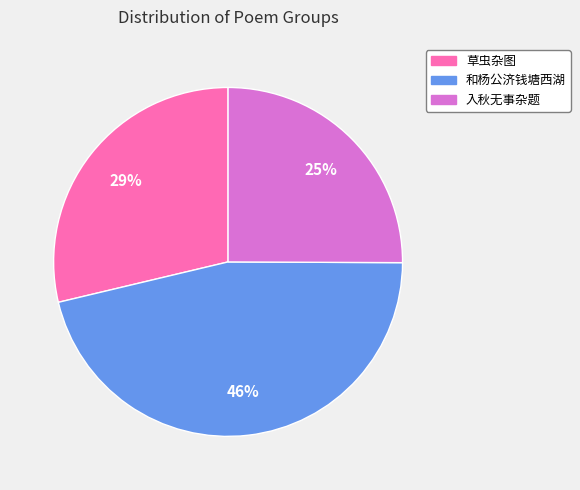

Is there a majority slice in this chart?

No